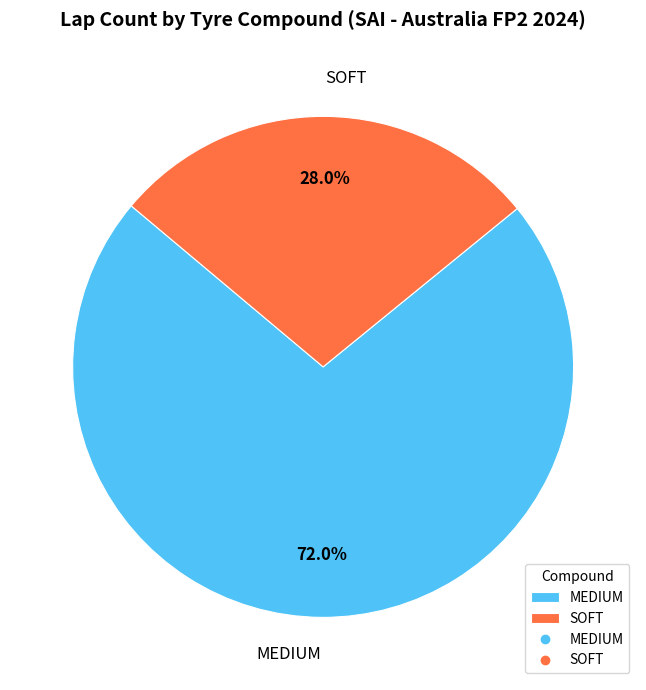

Which slice represents more than half of the pie?

MEDIUM